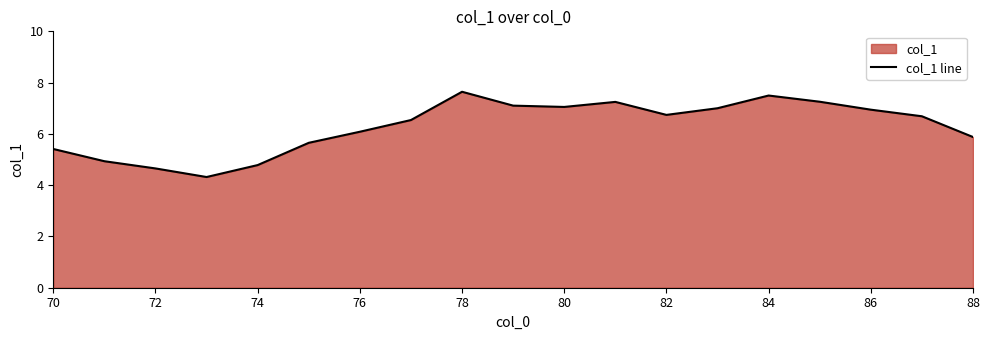

What is the difference between the maximum and minimum values?

3.3